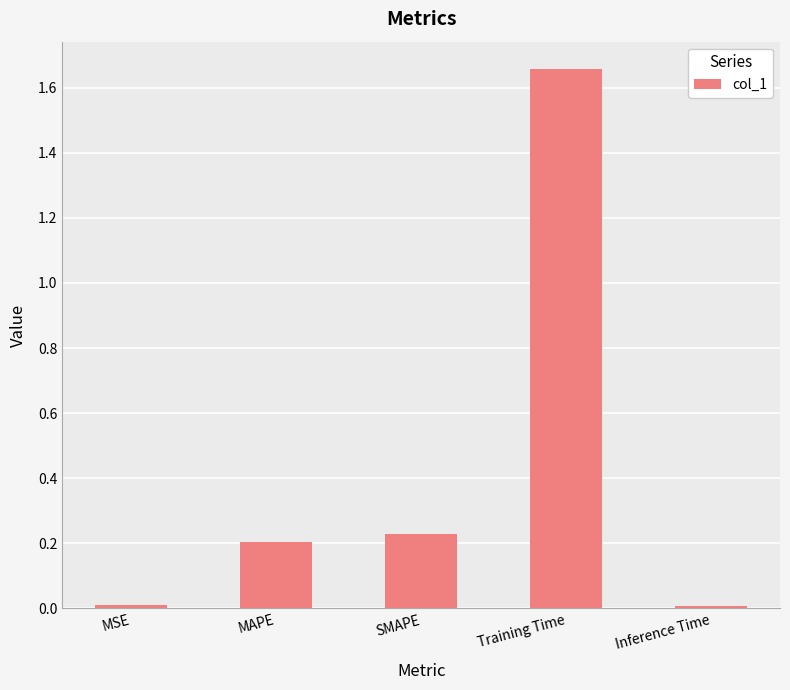

The value at SMAPE is 0.0. True or false?

False